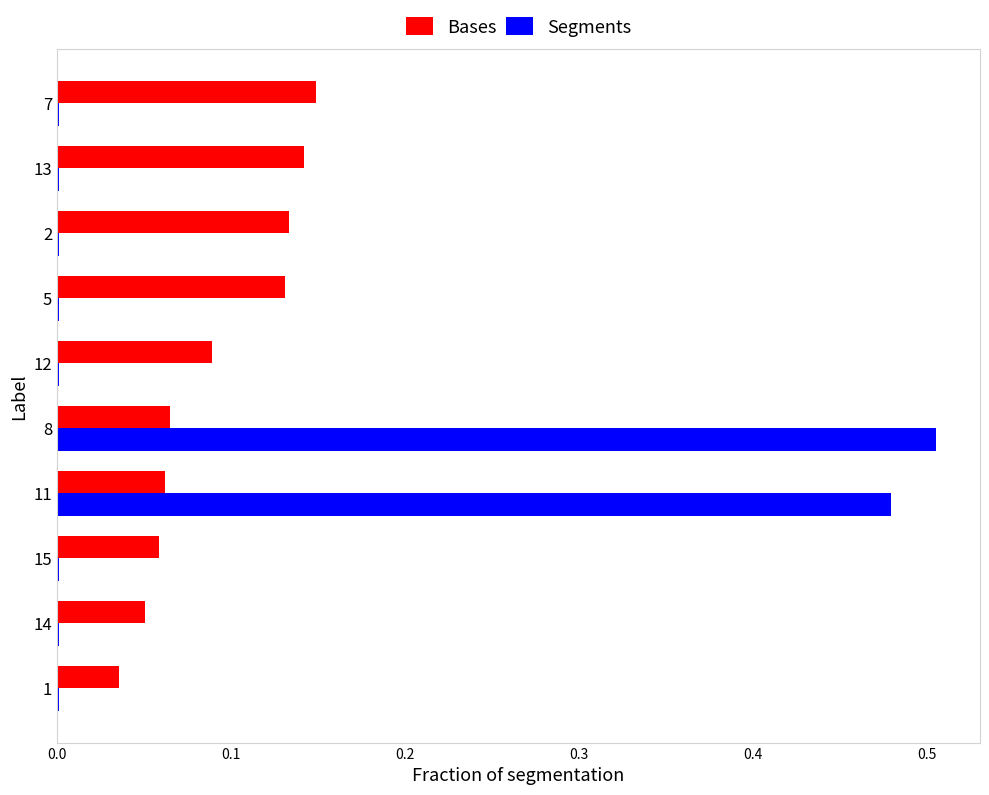

The Segments series shows 0.0 at 14. True or false?

True